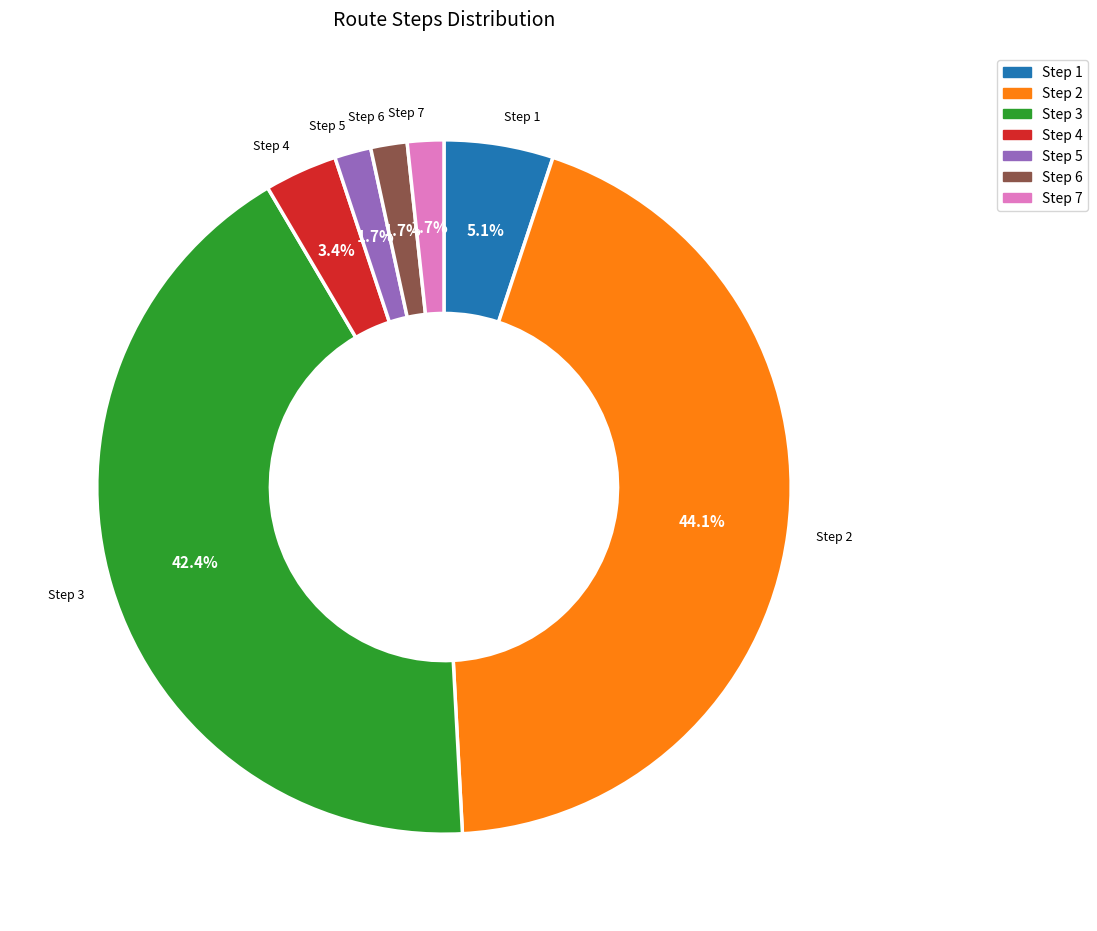

Does any single category account for the majority?

No